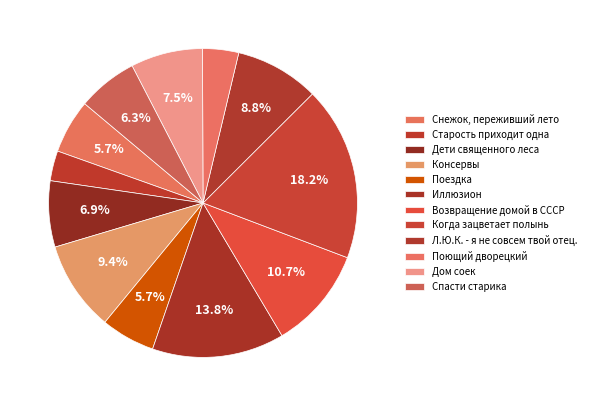

What is the smallest slice in the pie chart?

Старость приходит одна